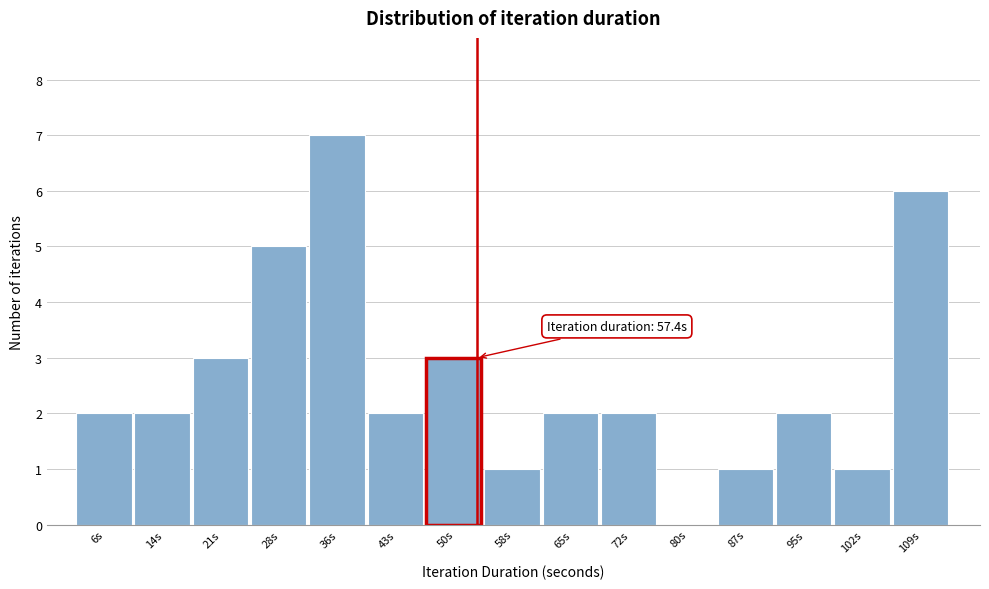

Reading left to right, transcribe all the data shown in this chart.

6s=2	14s=2	21s=3	28s=5	36s=7	43s=2	50s=3	58s=1	65s=2	72s=2	80s=0	87s=1	95s=2	102s=1	109s=6